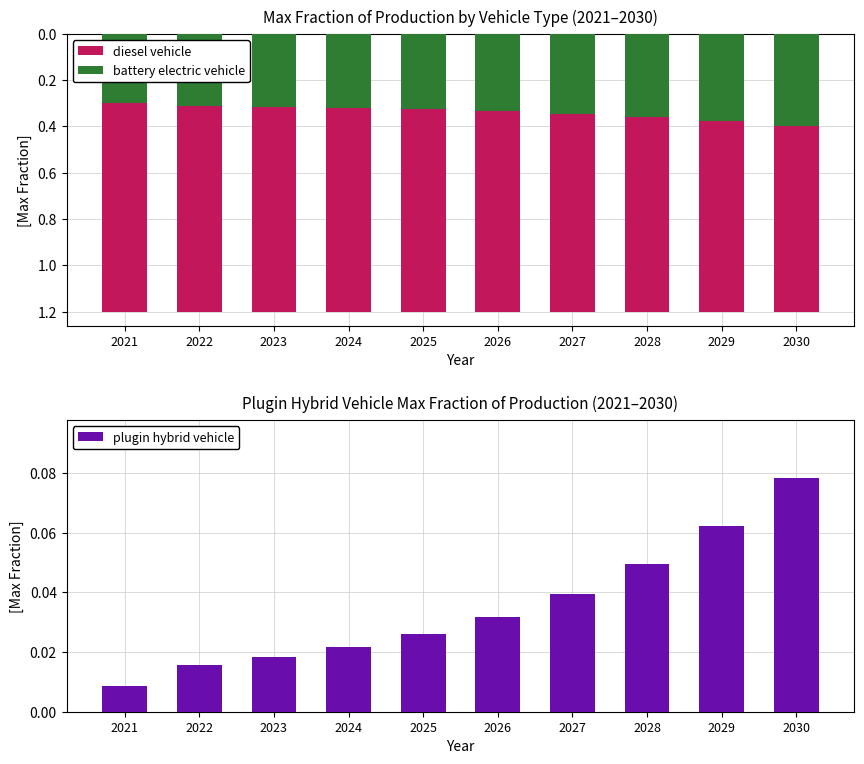

Where is diesel vehicle nearest to the value 1?

2021